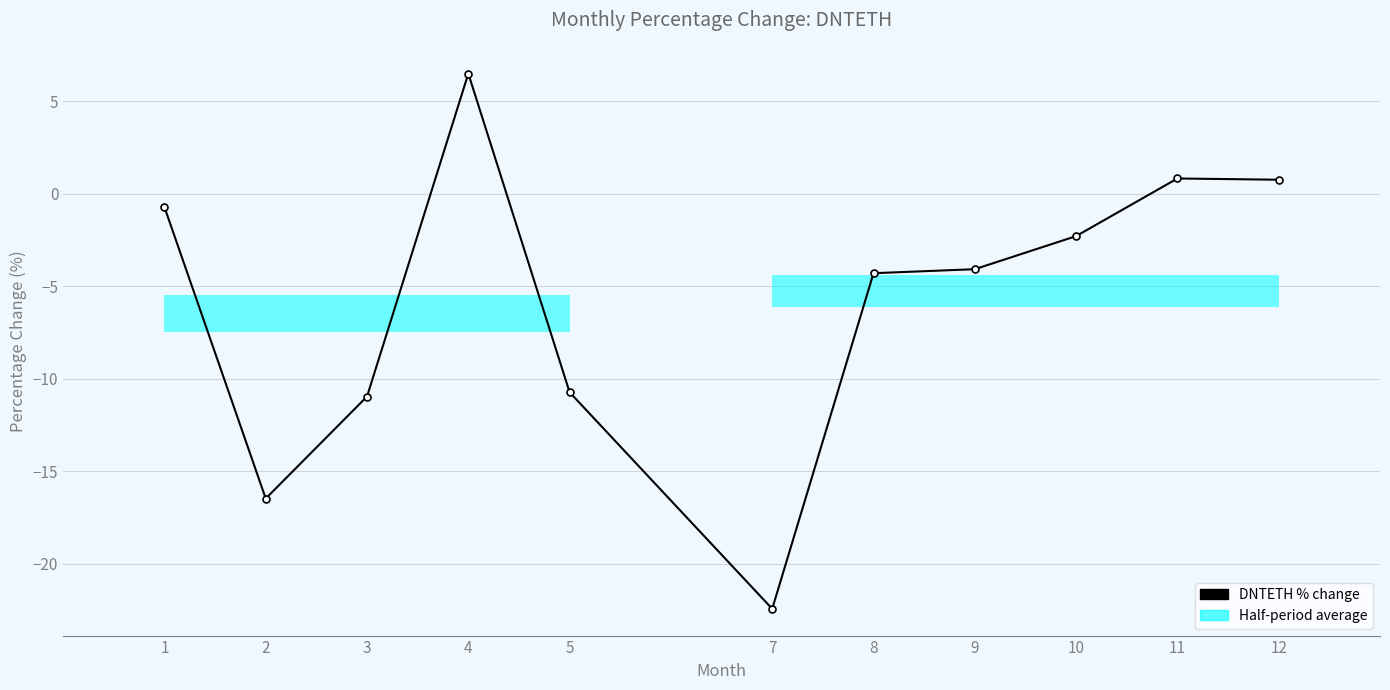

What is the value of the 11th bar from the left?

0.8